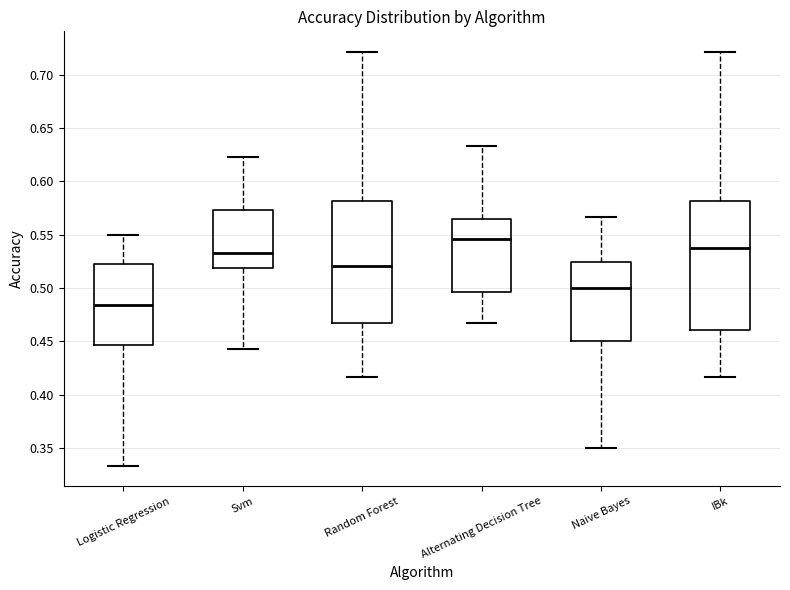

Which box's median line is the lowest?

Logistic Regression